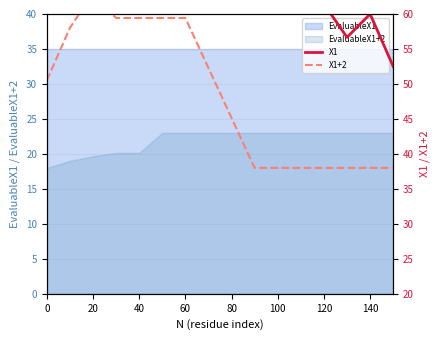

What is the average value of the X1 series?

66.0